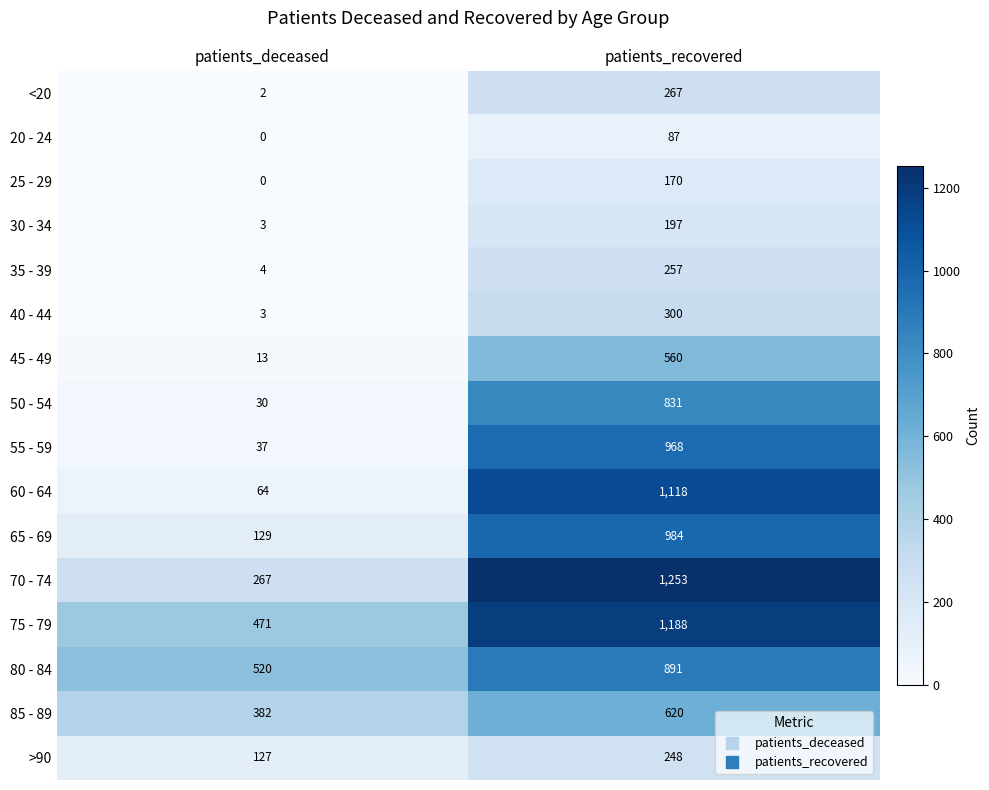

Rank the series by their maximum value, from lowest to highest.

20 - 24, 25 - 29, 30 - 34, >90, 35 - 39, <20, 40 - 44, 45 - 49, 85 - 89, 50 - 54, 80 - 84, 55 - 59, 65 - 69, 60 - 64, 75 - 79, 70 - 74